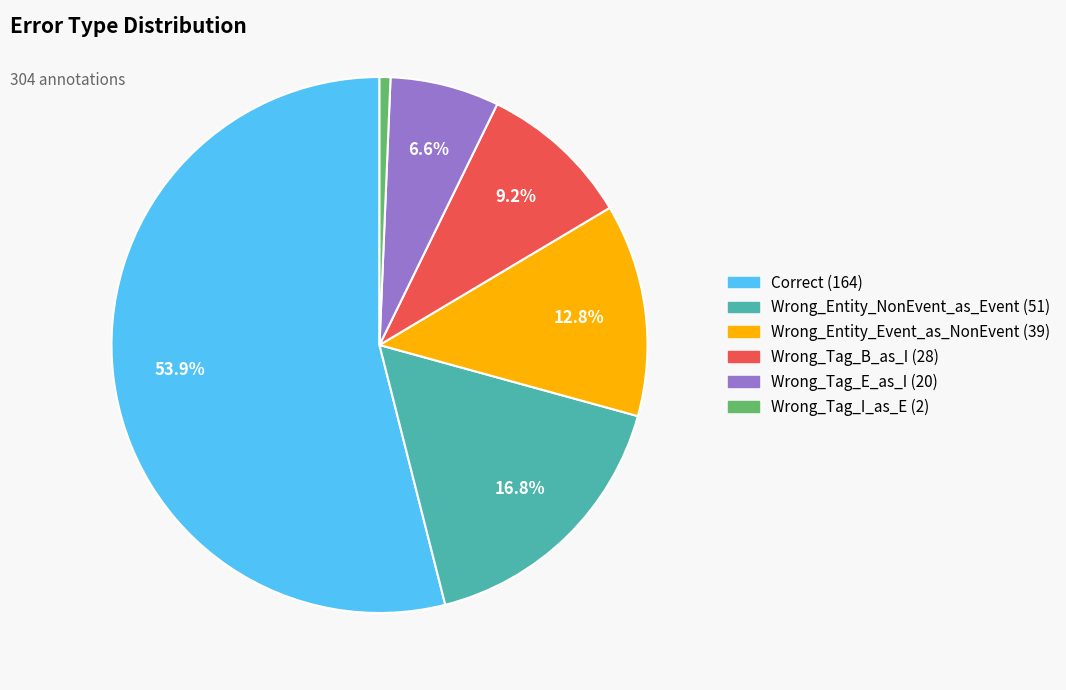

Rank the categories by value from lowest to highest.

Wrong_Tag_I_as_E, Wrong_Tag_E_as_I, Wrong_Tag_B_as_I, Wrong_Entity_Event_as_NonEvent, Wrong_Entity_NonEvent_as_Event, Correct